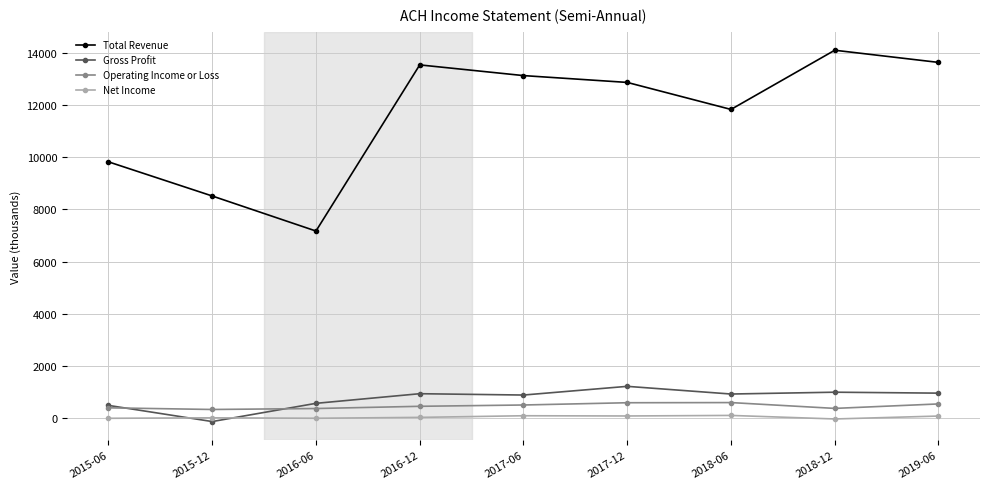

Which series has the largest range (max minus min)?

Total Revenue